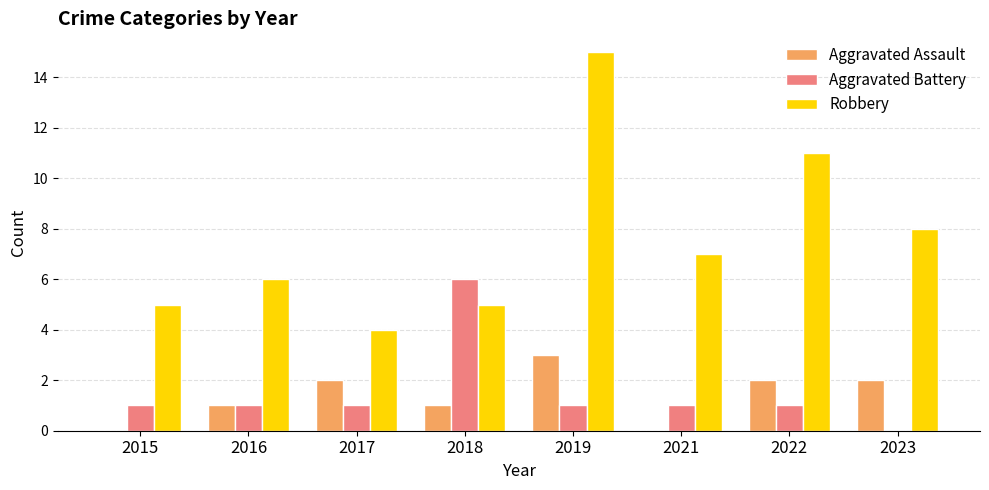

At which category does the chart reach its peak across all series?

2019